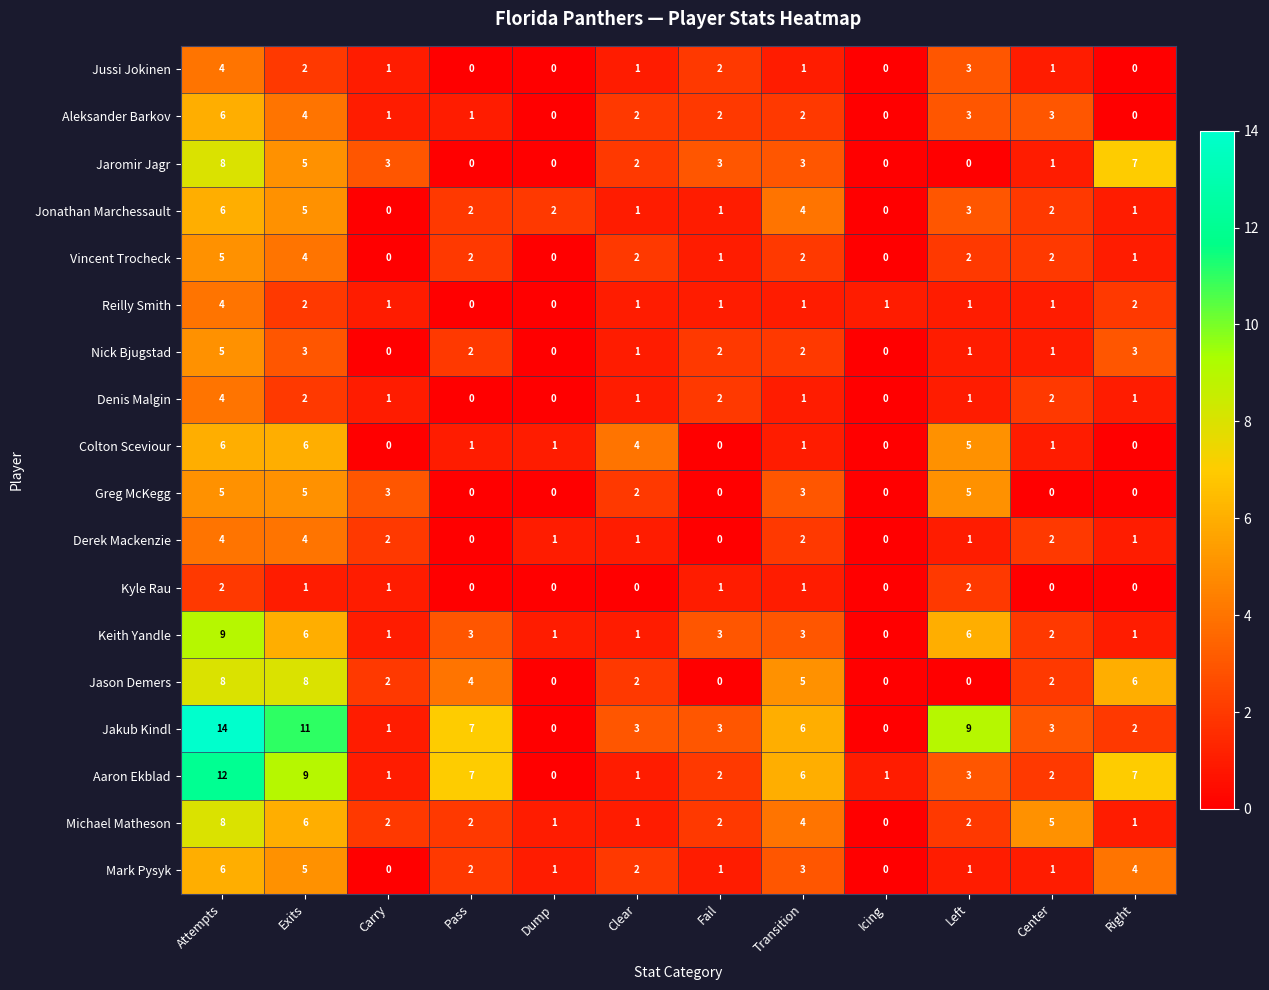

Which series changed the most between Attempts and Transition?

Jakub Kindl